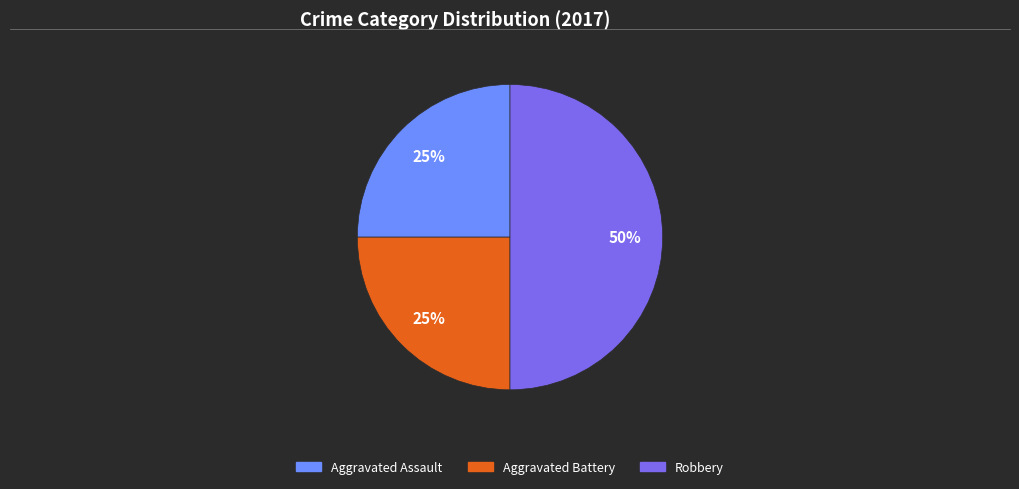

To the nearest percent, what is the difference between the largest and smallest slice percentages?

25%